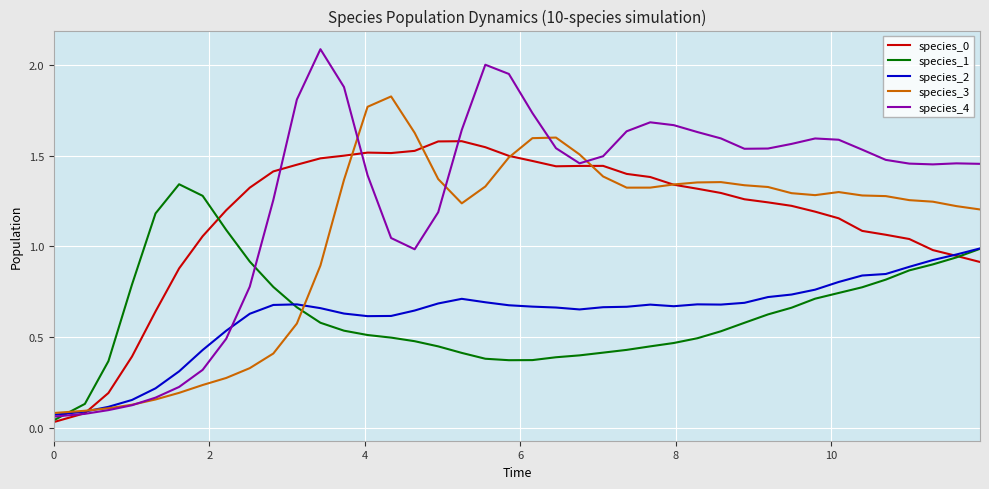

What is the greatest value displayed?

2.1